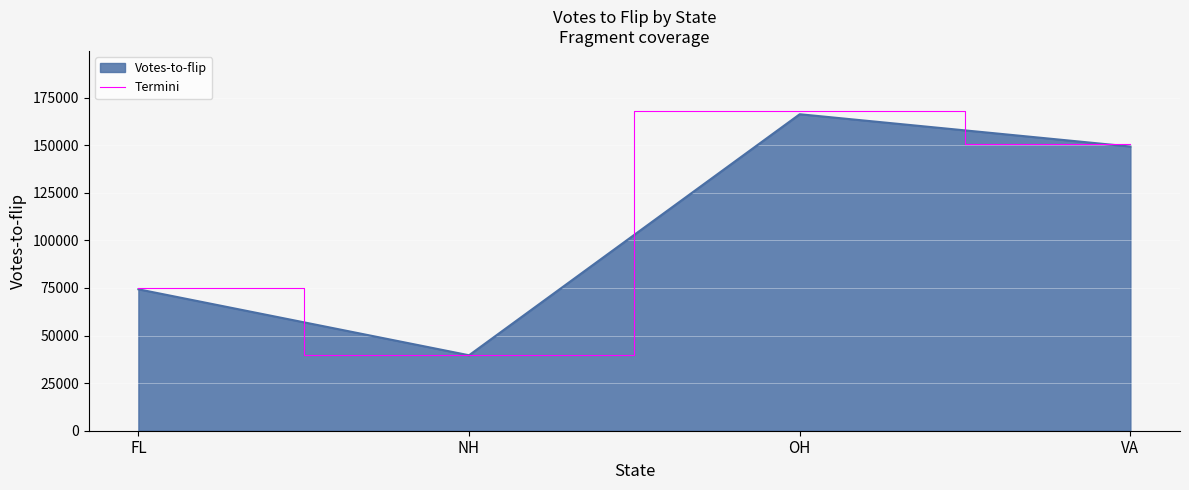

At which category does the chart reach its minimum across all series?

NH